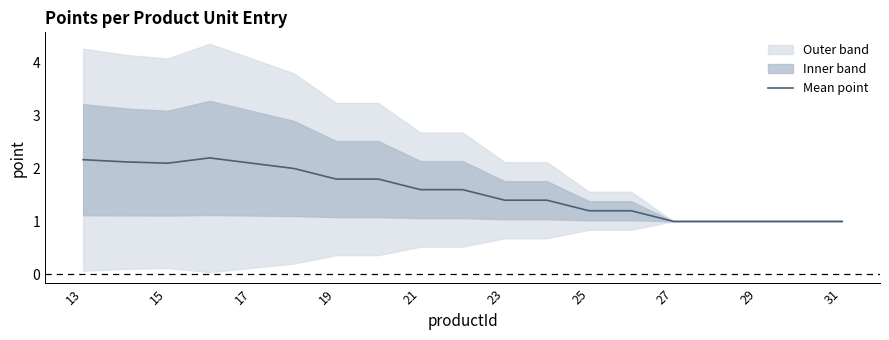

What is the minimum value for Mean point?

1.0